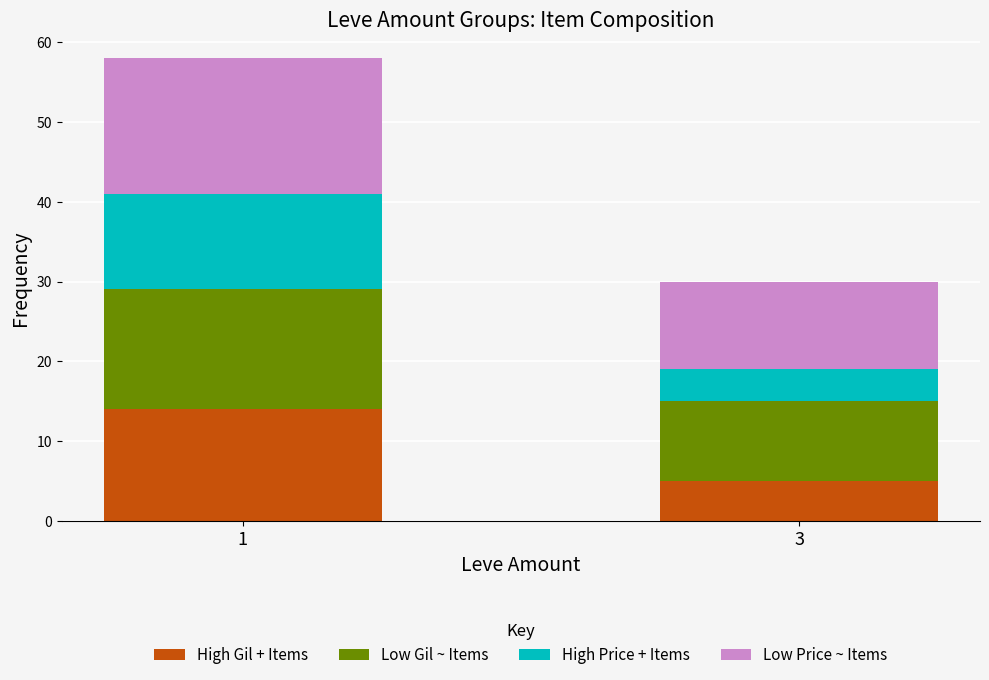

What is the maximum value for High Gil + Items?

14